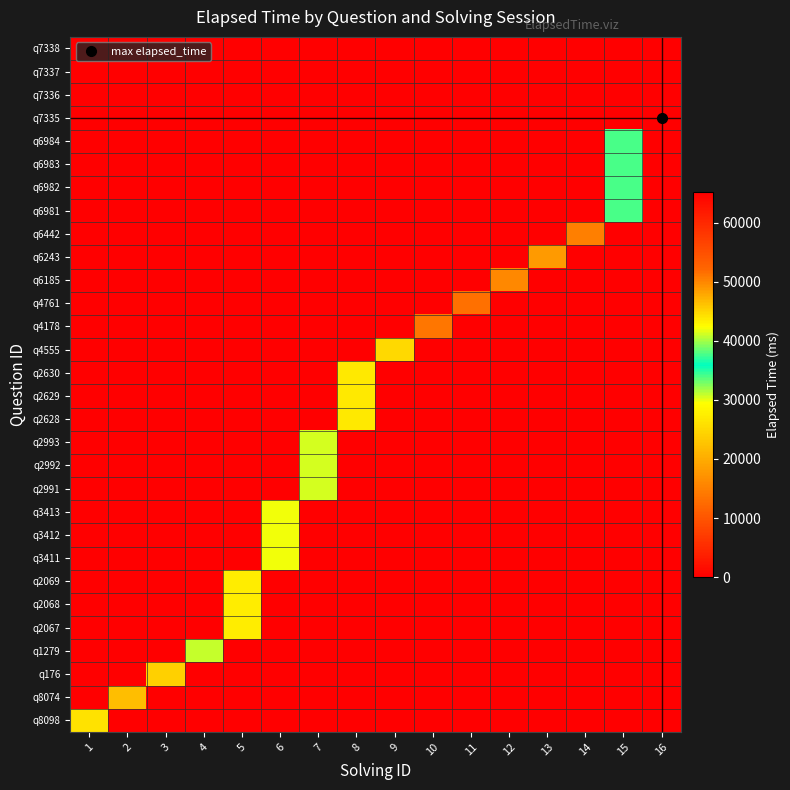

Count the number of categories in the chart.

16